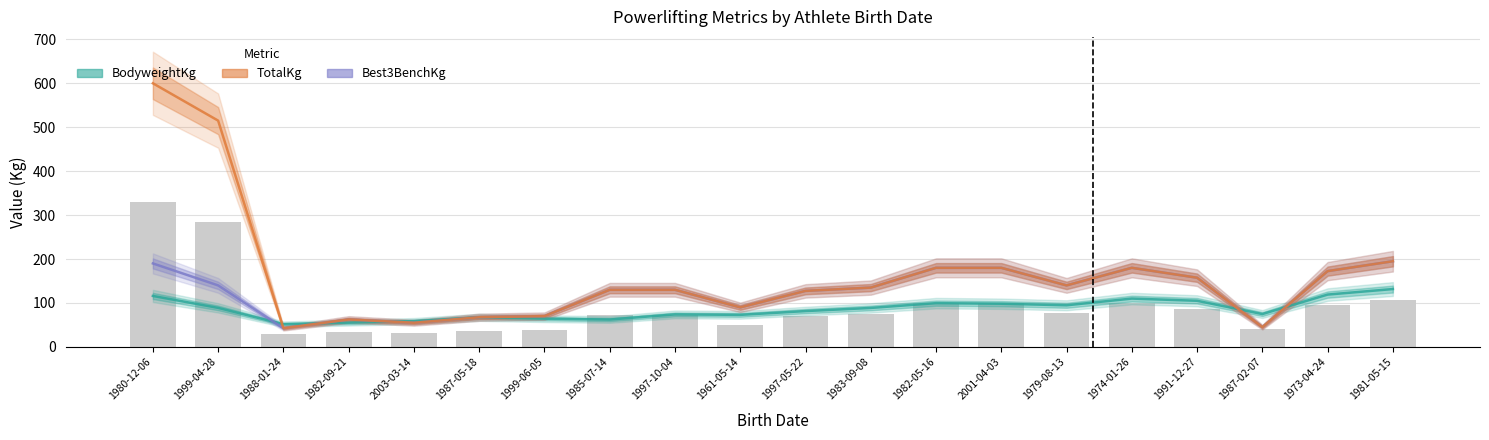

Rank the series by their maximum value, from lowest to highest.

BodyweightKg, Best3BenchKg, TotalKg